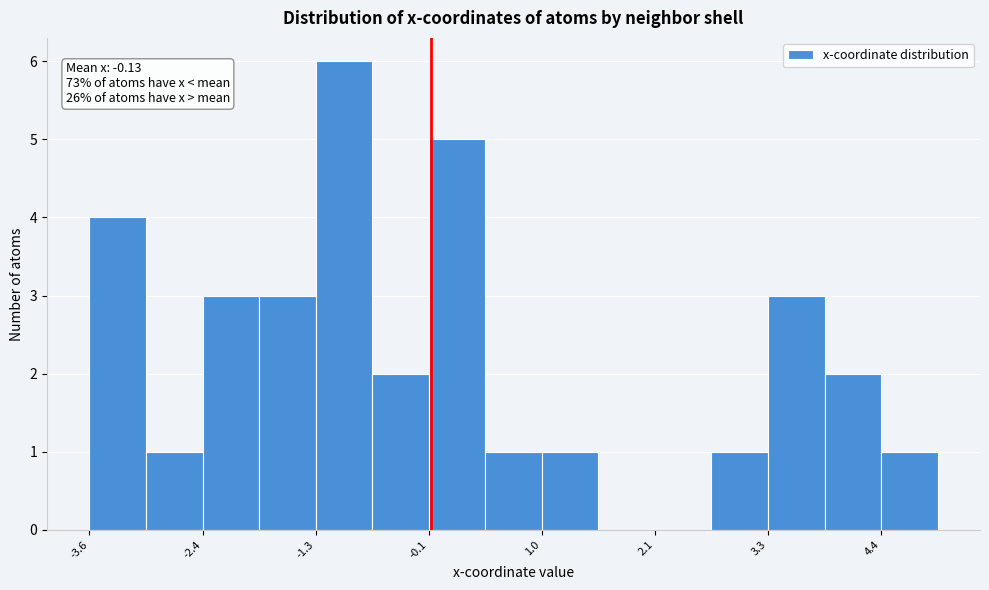

Around what value on the x-axis is the tallest bar? Give the approximate position of its centre, as read against the axis.

-1.0